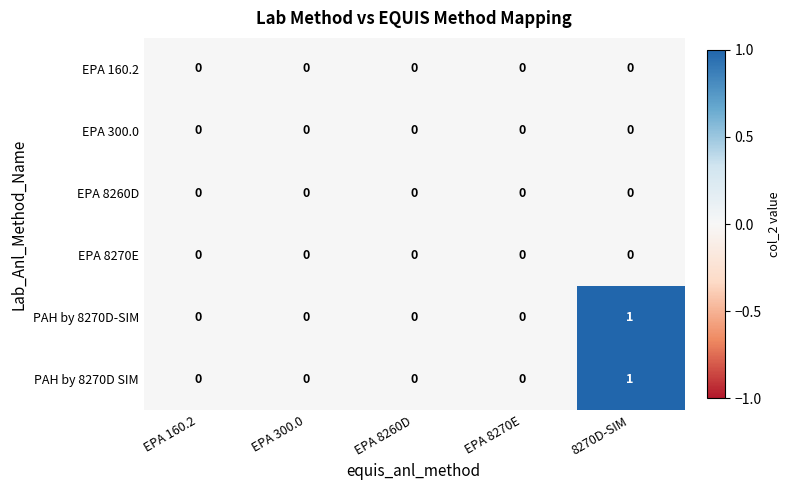

True or false: PAH by 8270D-SIM has a value of -1 at EPA 8260D.

False